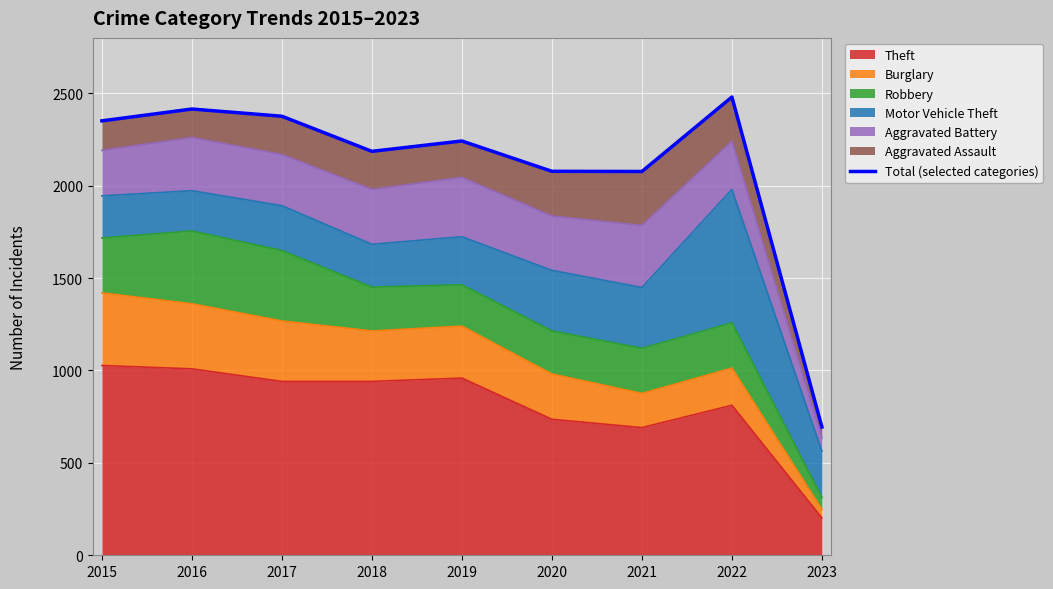

What is the change in value from 2021 to 2023?

-1383